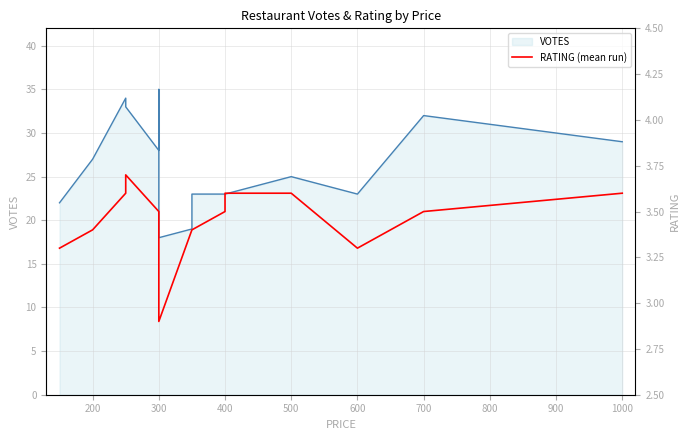

What are all the series names shown in the legend?

VOTES line, RATING (mean run)